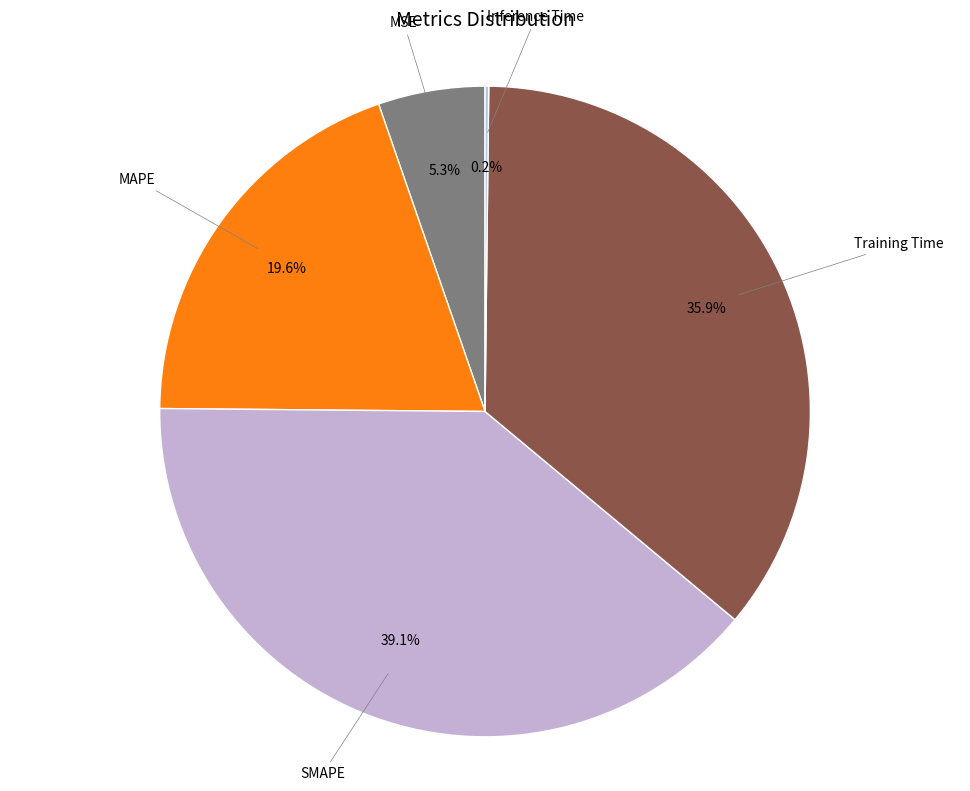

What percentage is NOT represented by SMAPE?

60.9%